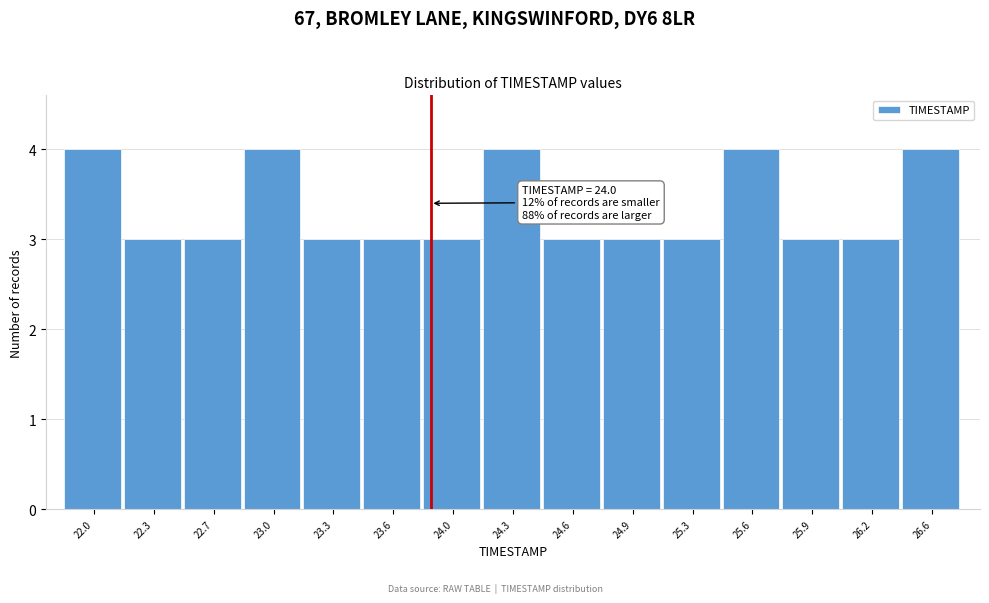

Reading right to left, list all the values displayed in this chart.

26.6=4	26.2=3	25.9=3	25.6=4	25.3=3	24.9=3	24.6=3	24.3=4	24.0=3	23.6=3	23.3=3	23.0=4	22.7=3	22.3=3	22.0=4